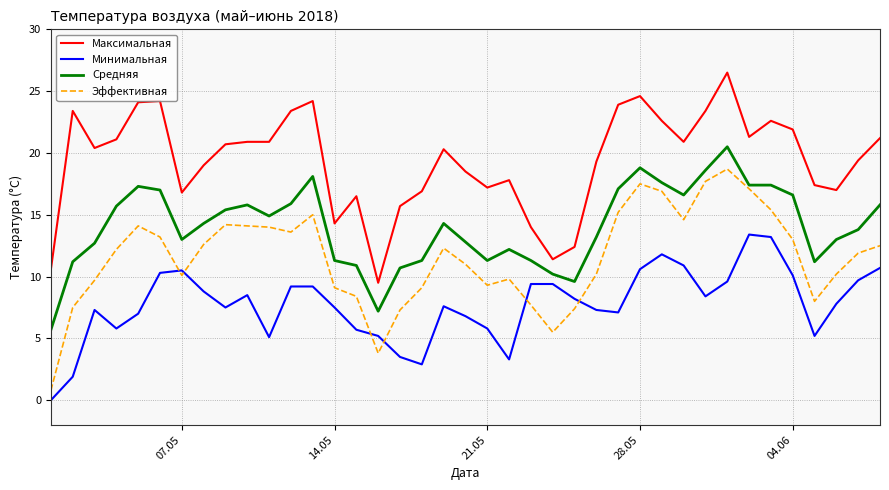

True or false: Максимальная and Средняя cross at least once.

False